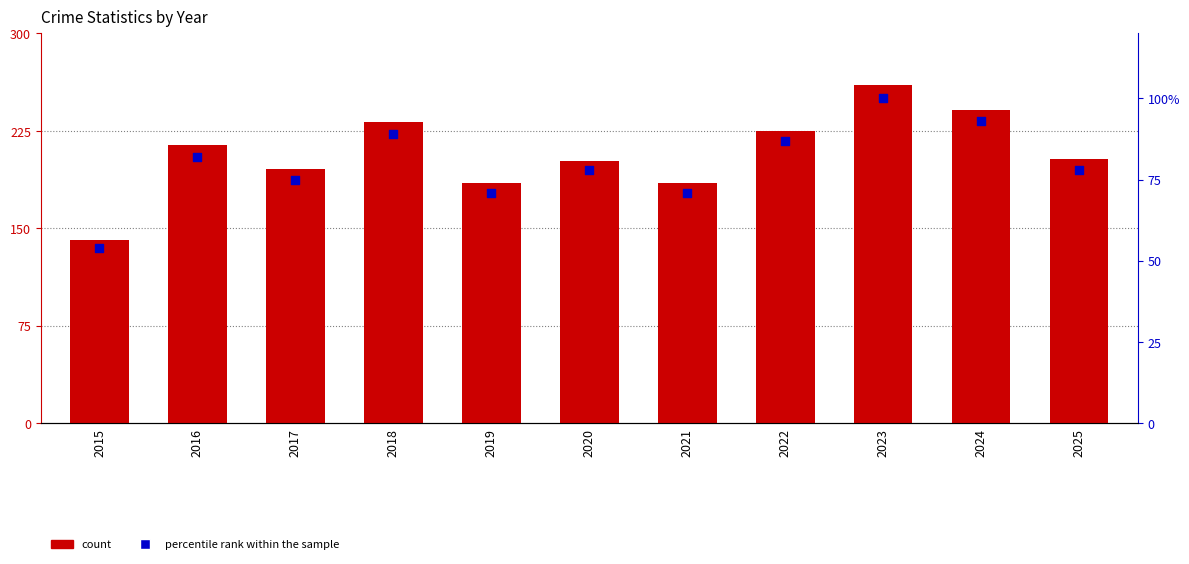

Which series contains the lowest Y value?

percentile rank within the sample